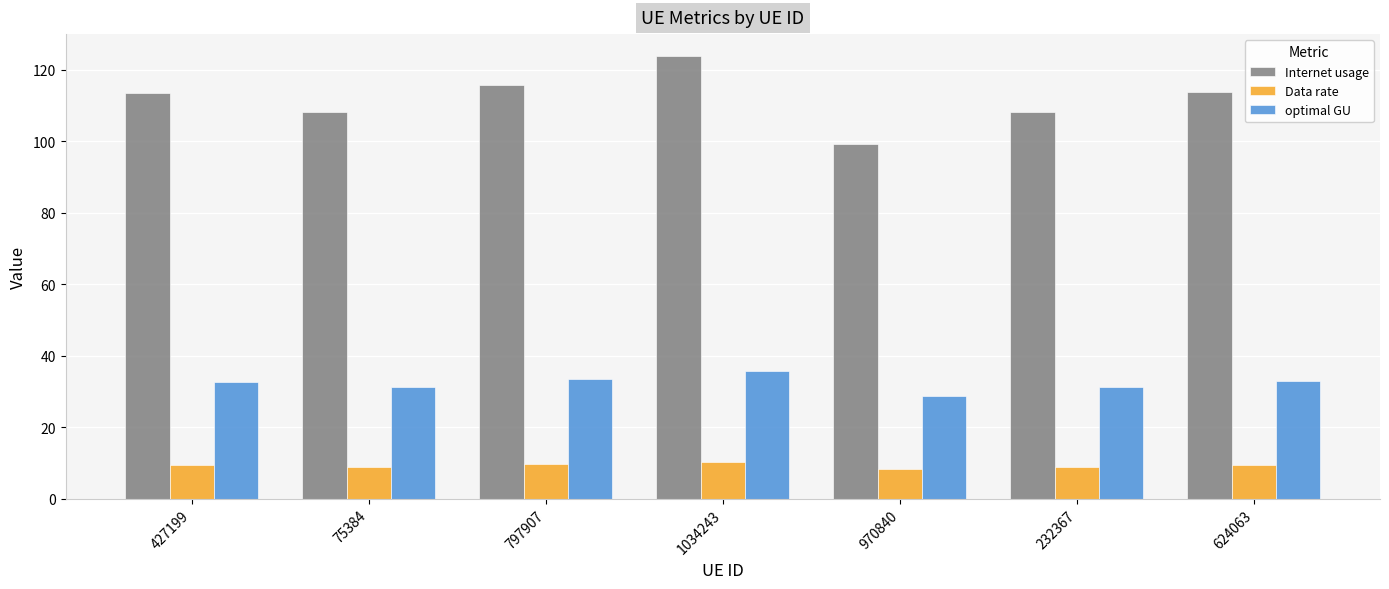

How many series are shown in this chart?

3